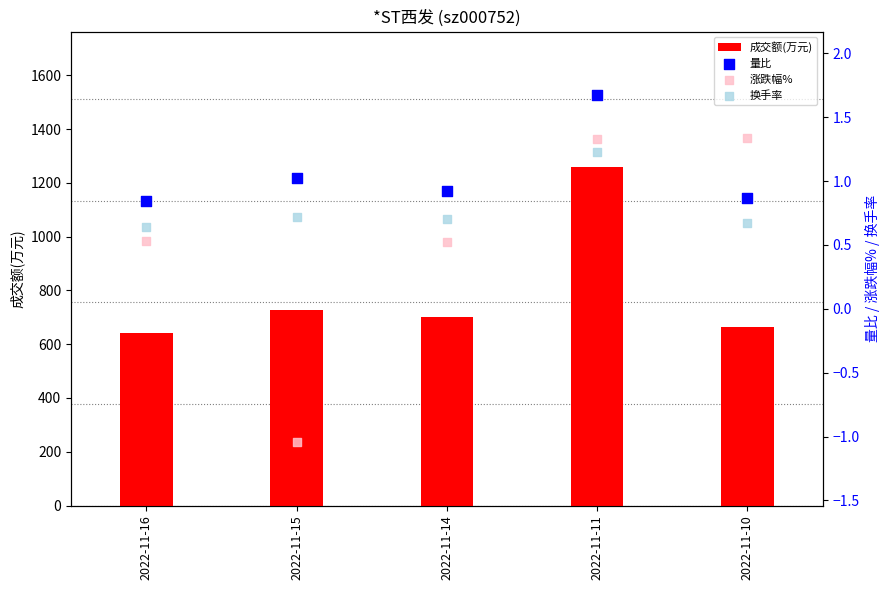

Is the value of 涨跌幅% at 2022-11-10 greater than the value of 换手率 at 2022-11-11?

Yes